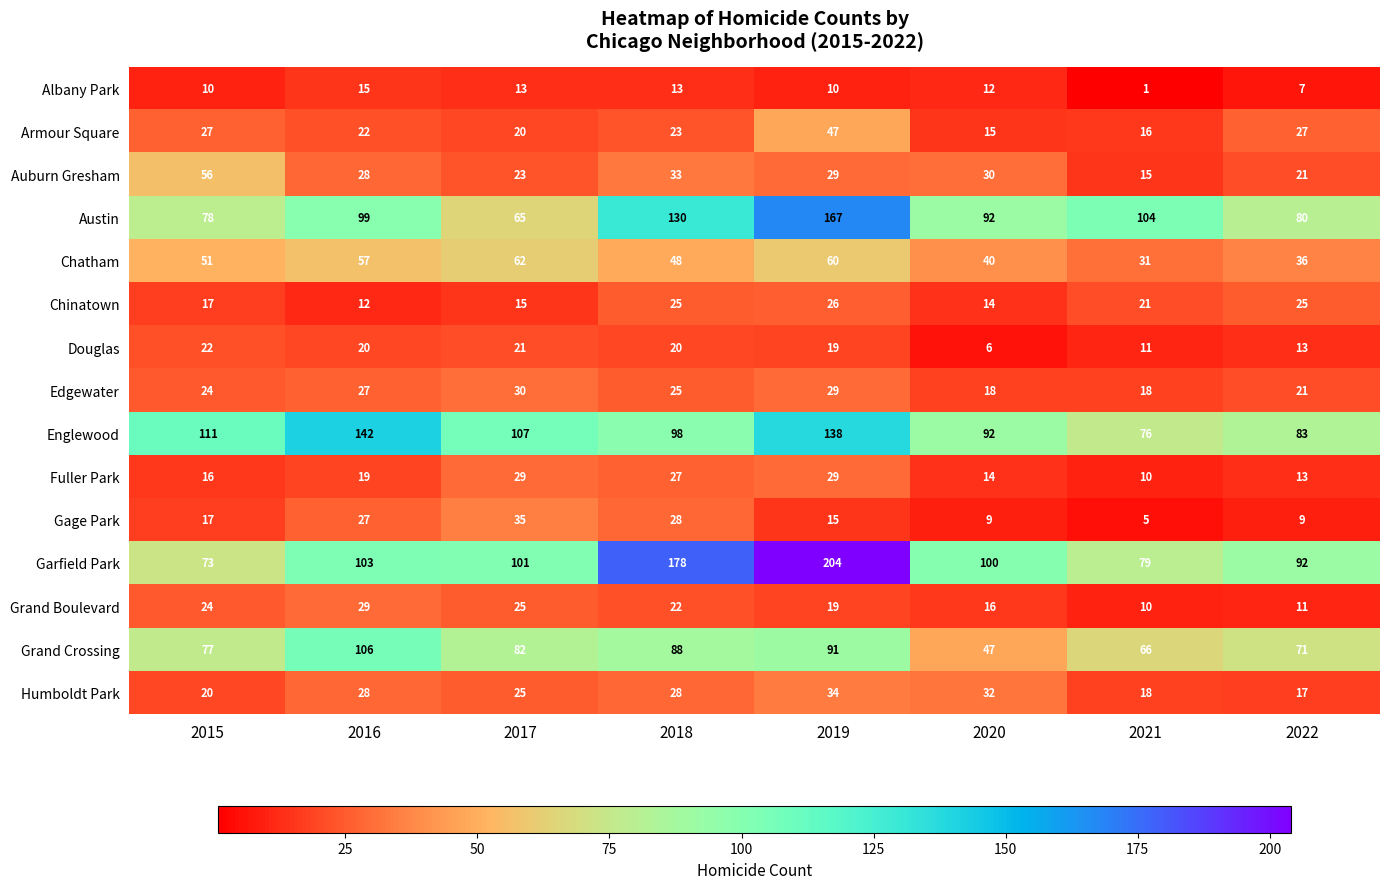

What is the maximum value for Garfield Park?

204